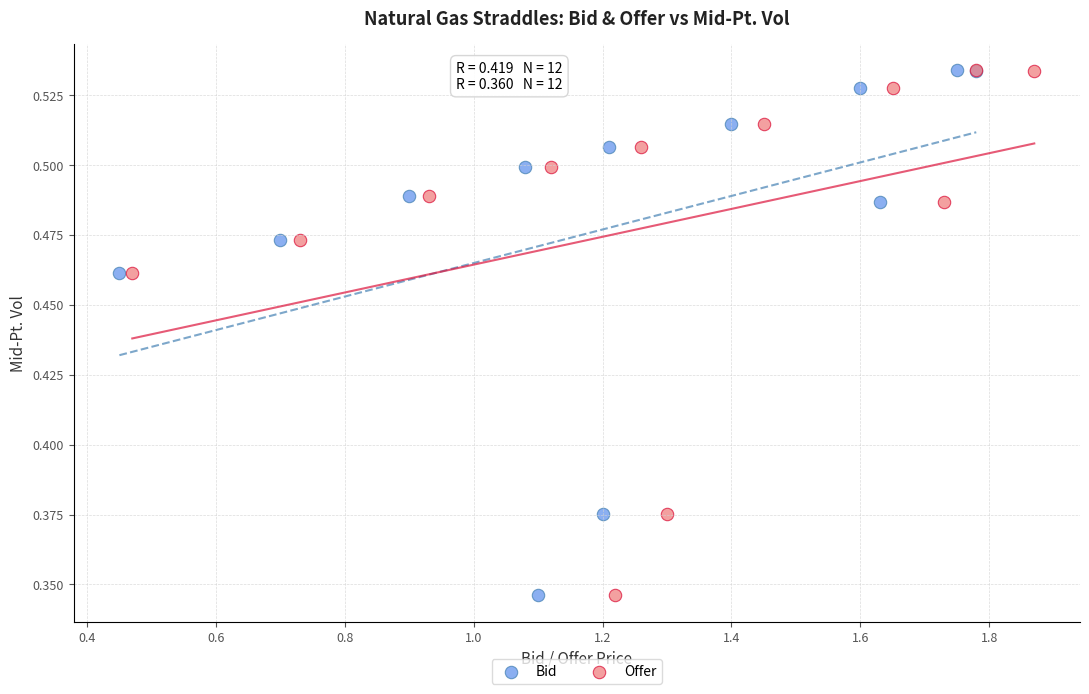

What are all the series names shown in the legend?

Bid, Offer